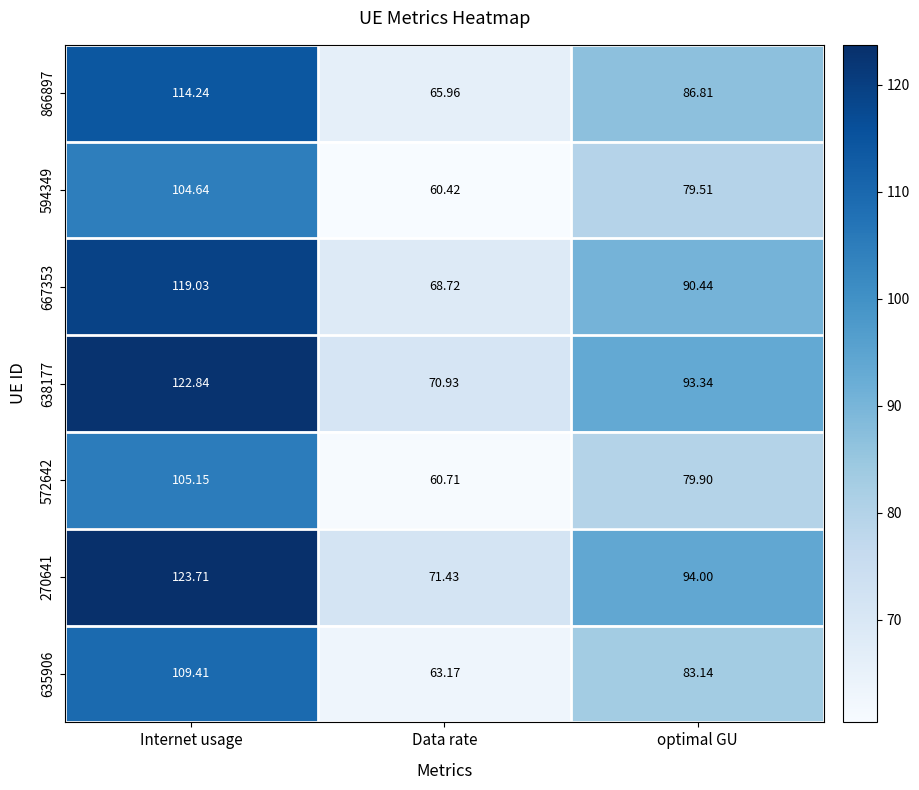

At which category is the sum across all series the highest?

Internet usage